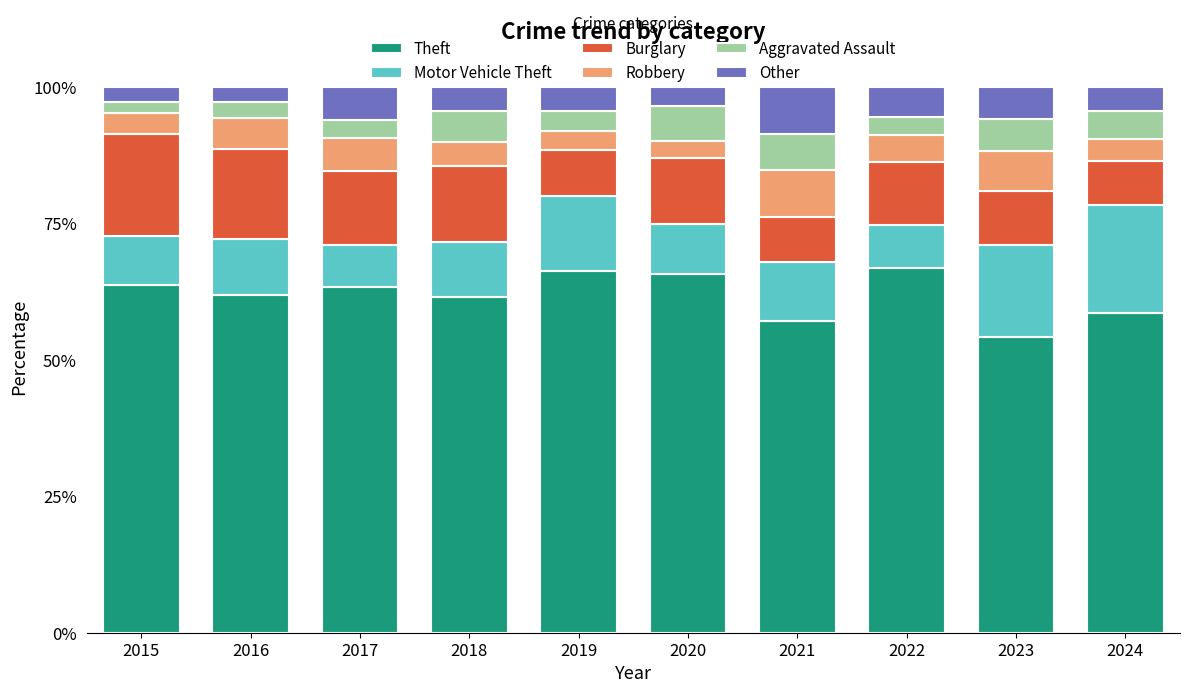

How many bars are there in total?

10